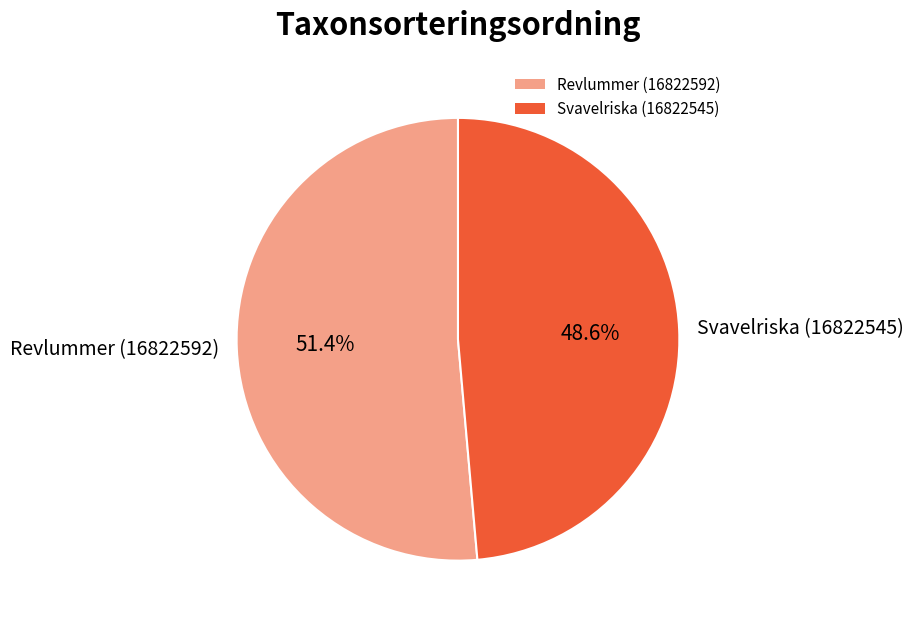

Between Revlummer (16822592) and Svavelriska (16822545), which is larger?

Revlummer (16822592)